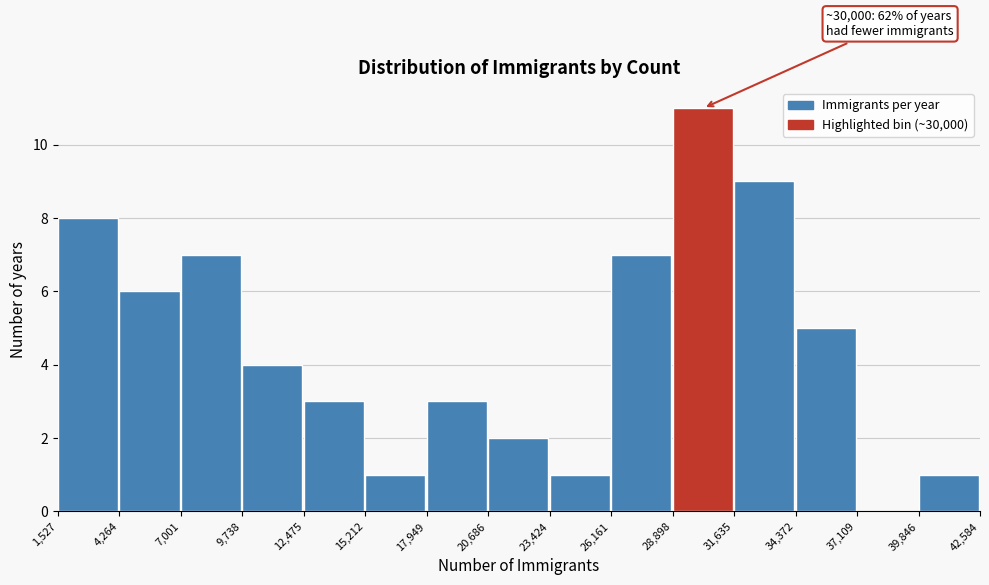

Over which range of the x-axis is the bar tallest?

28,898 to 31,635